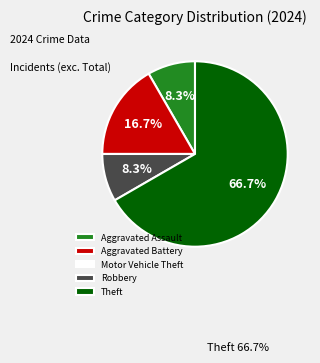

What is the largest slice in the pie chart?

Theft